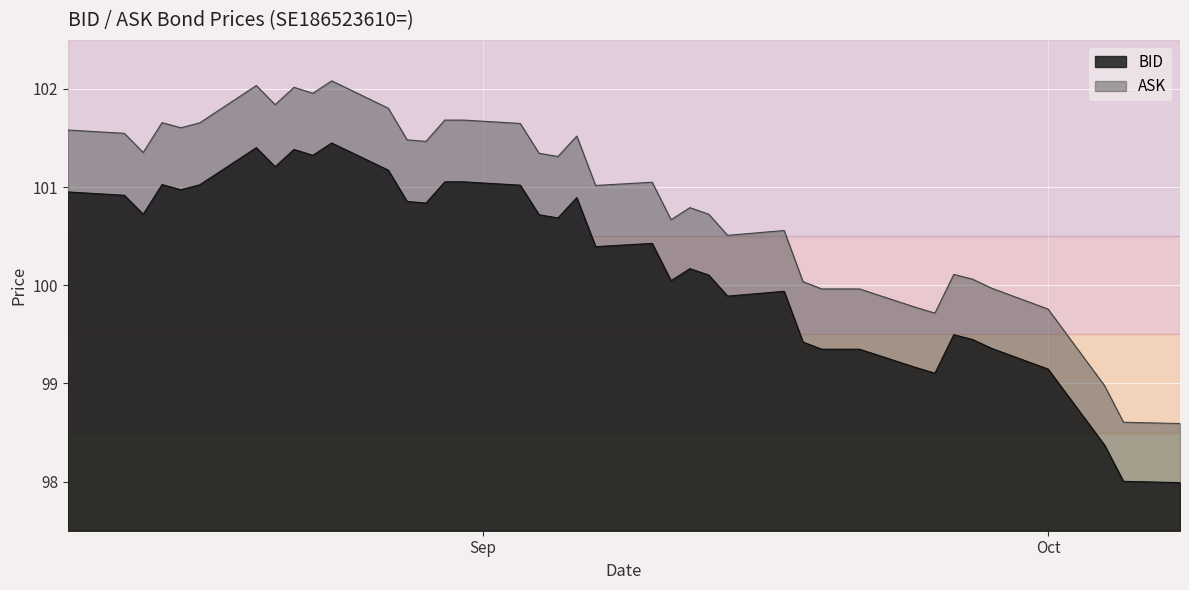

What is the difference between the maximum and minimum values in the BID series?

3.5